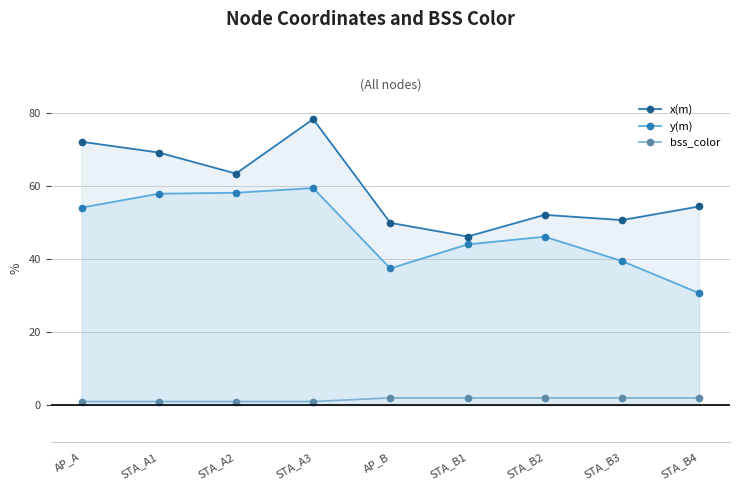

At which label does x(m) reach its minimum?

STA_B1